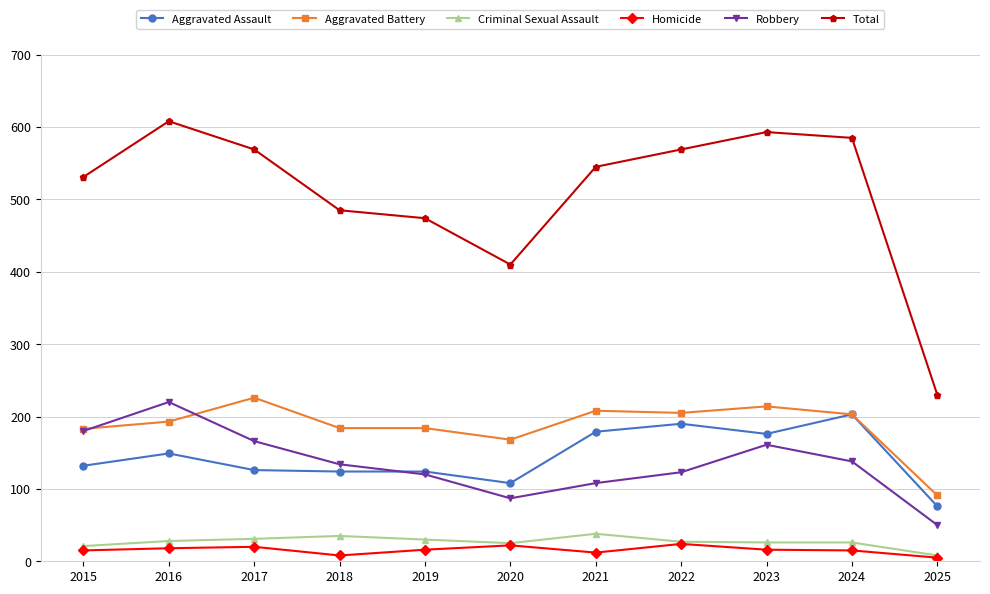

True or false: Aggravated Assault has more than 2 interior local peaks.

True